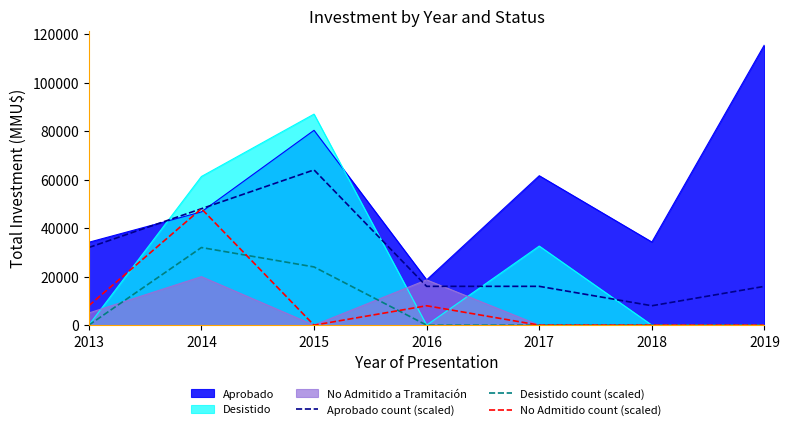

Where is No Admitido count (scaled) nearest to the value 24000?

2013